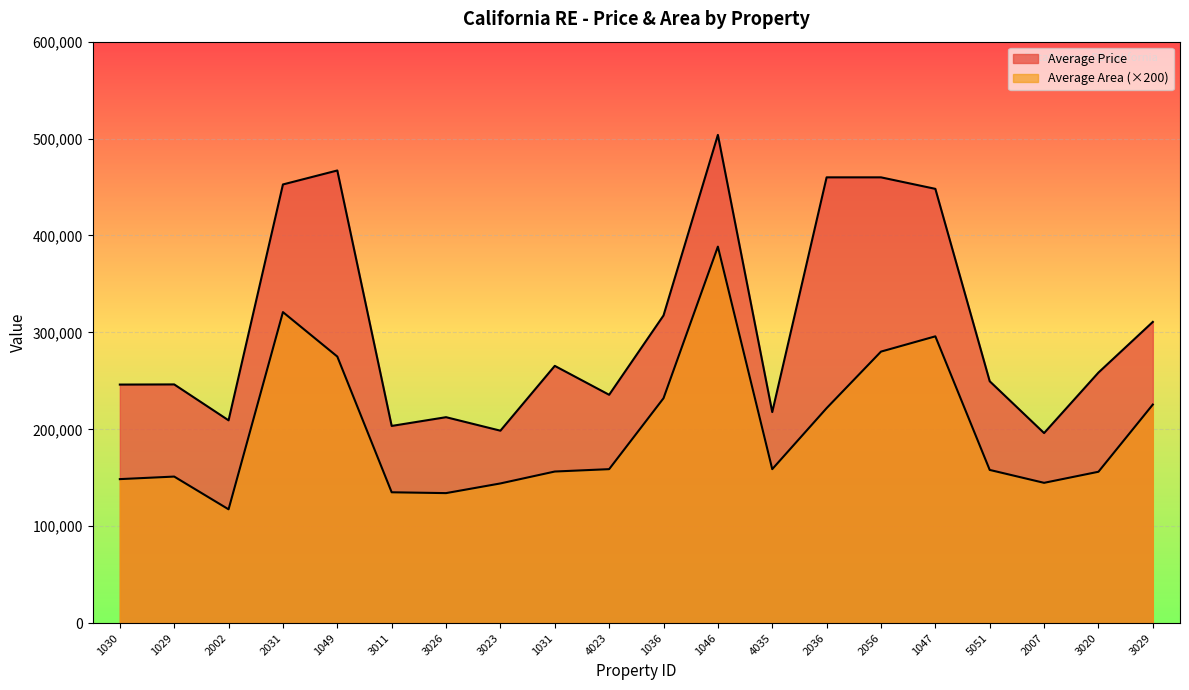

True or false: Average Price and Average Area intersect in this chart.

False